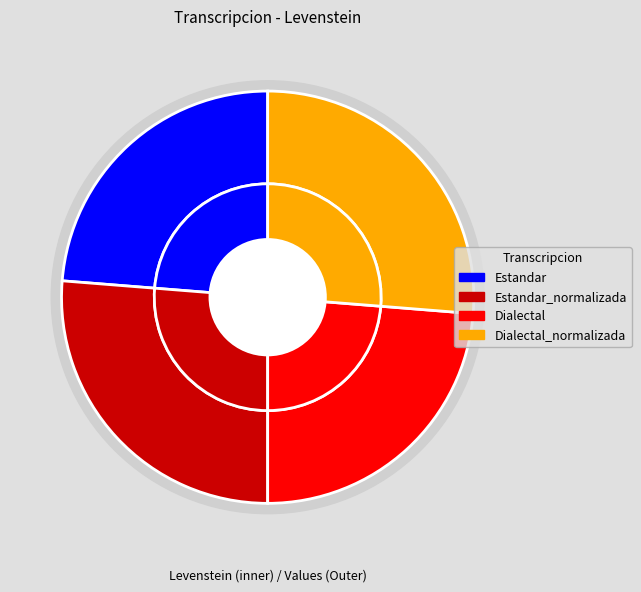

Is there any slice that represents more than half of the pie?

No